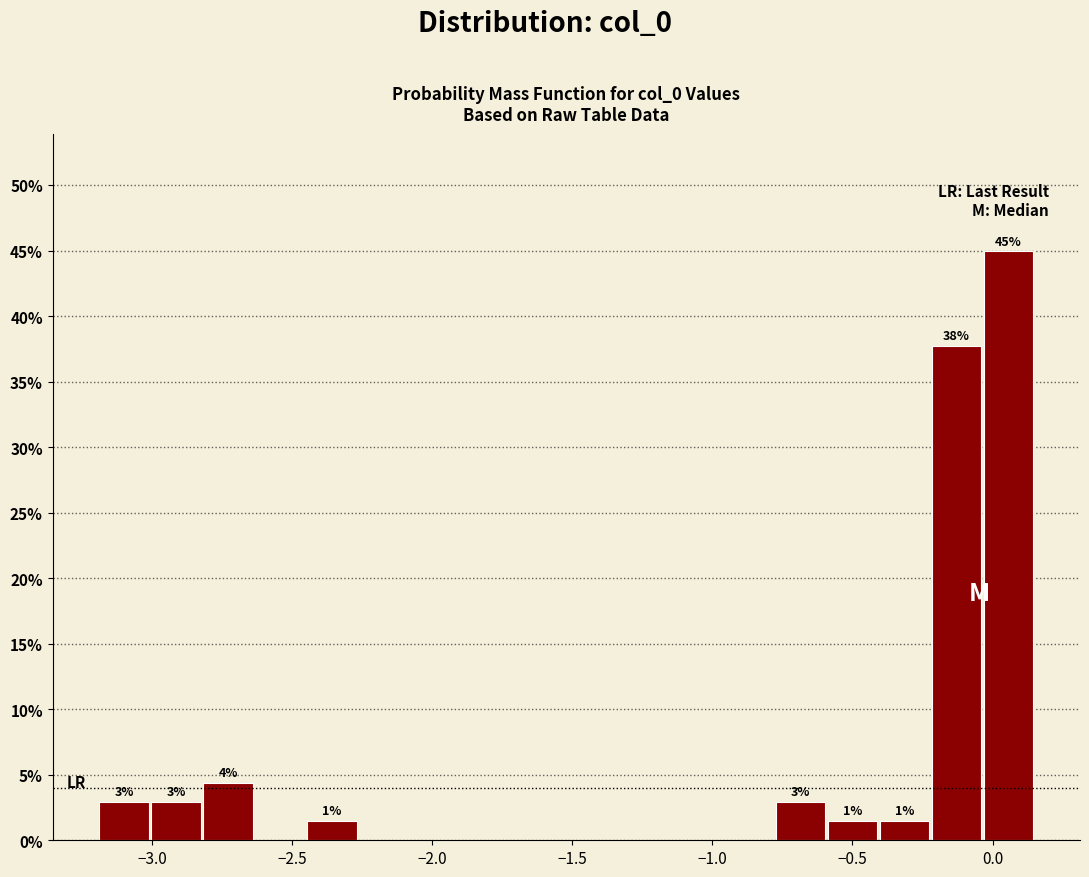

Around what value on the x-axis is the tallest bar? Give the approximate position of its centre, as read against the axis.

0.05